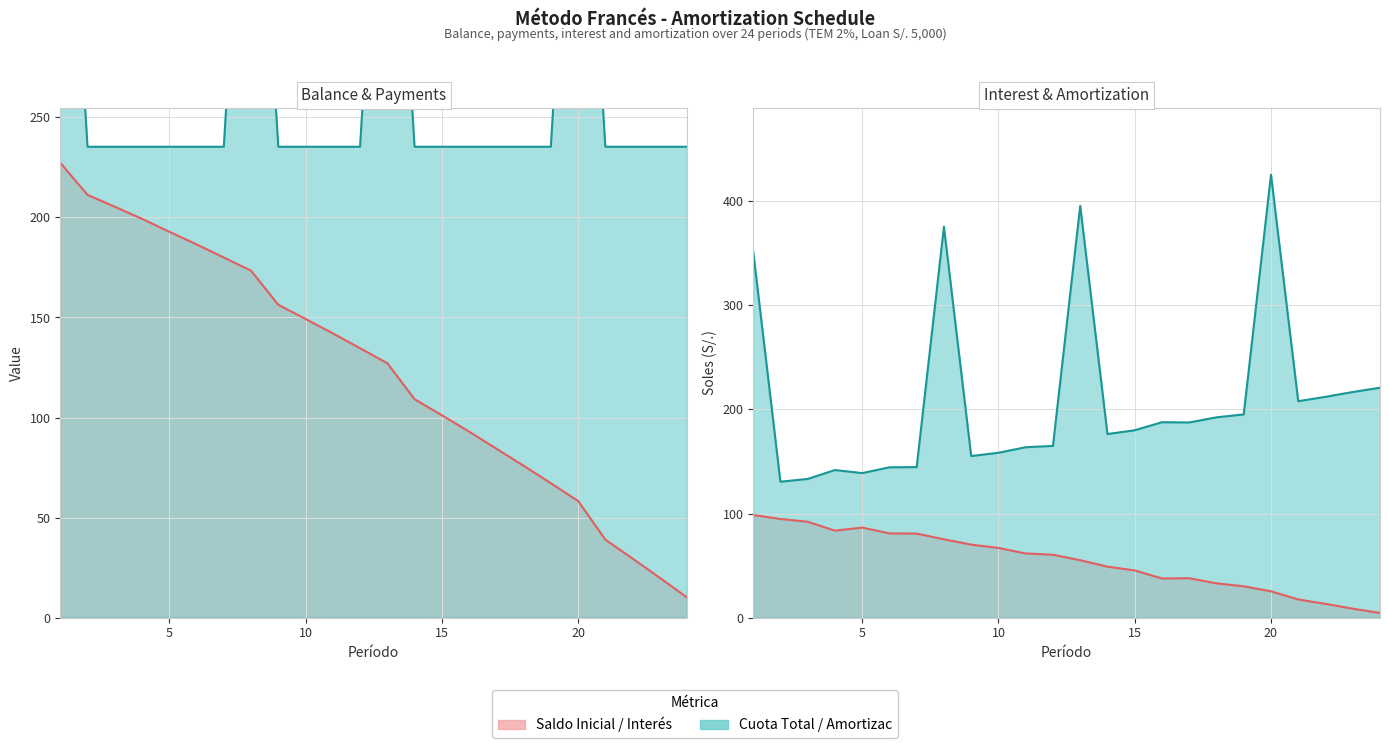

What is the average value of the Saldo Inicial series?

123.9